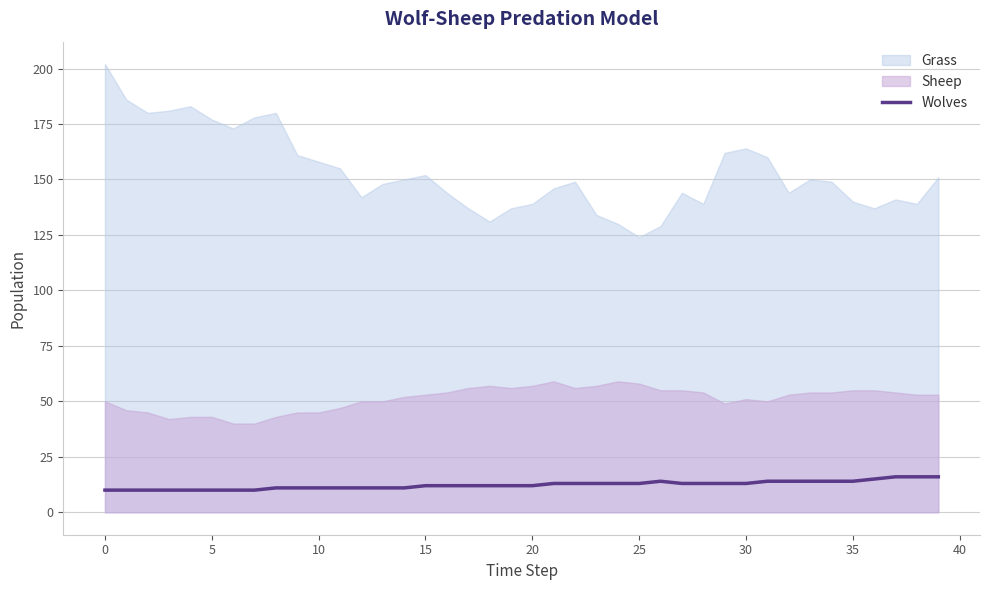

True or false: the data has more than 2 interior local peaks.

False